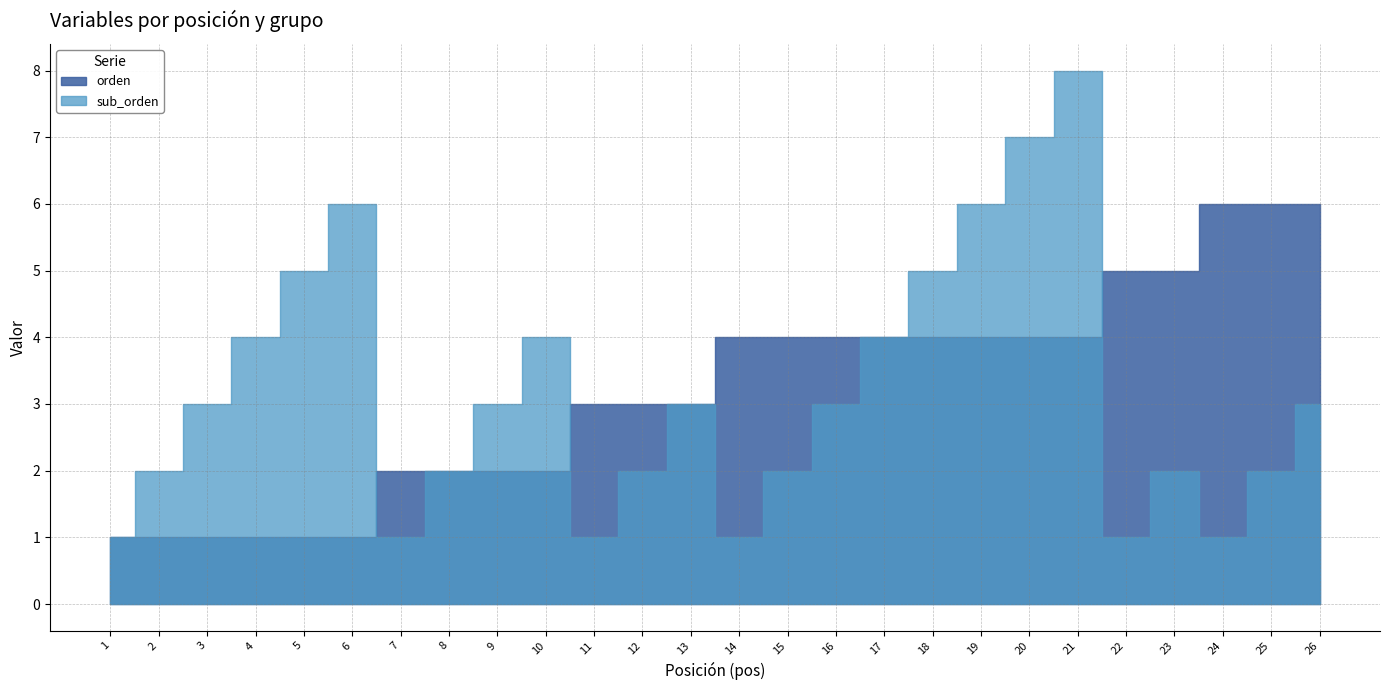

Reading left to right, what are all the values shown in this chart?

sub_orden: 1	2	3	4	5	6	1	2	3	4	1	2	3	1	2	3	4	5	6	7	8	1	2	1	2	3
orden: 1	1	1	1	1	1	2	2	2	2	3	3	3	4	4	4	4	4	4	4	4	5	5	6	6	6